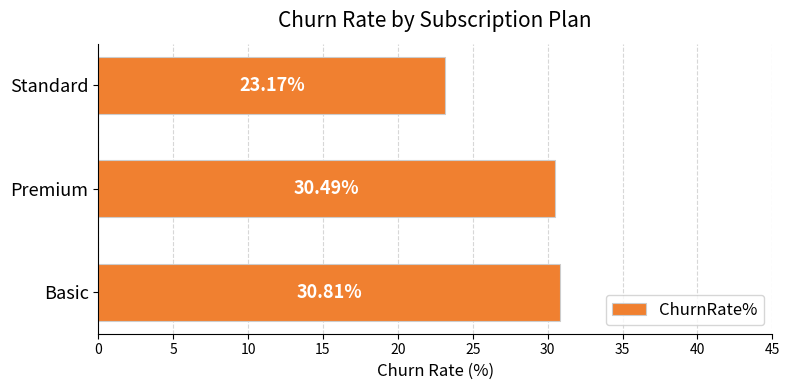

How many bars are there in total?

3